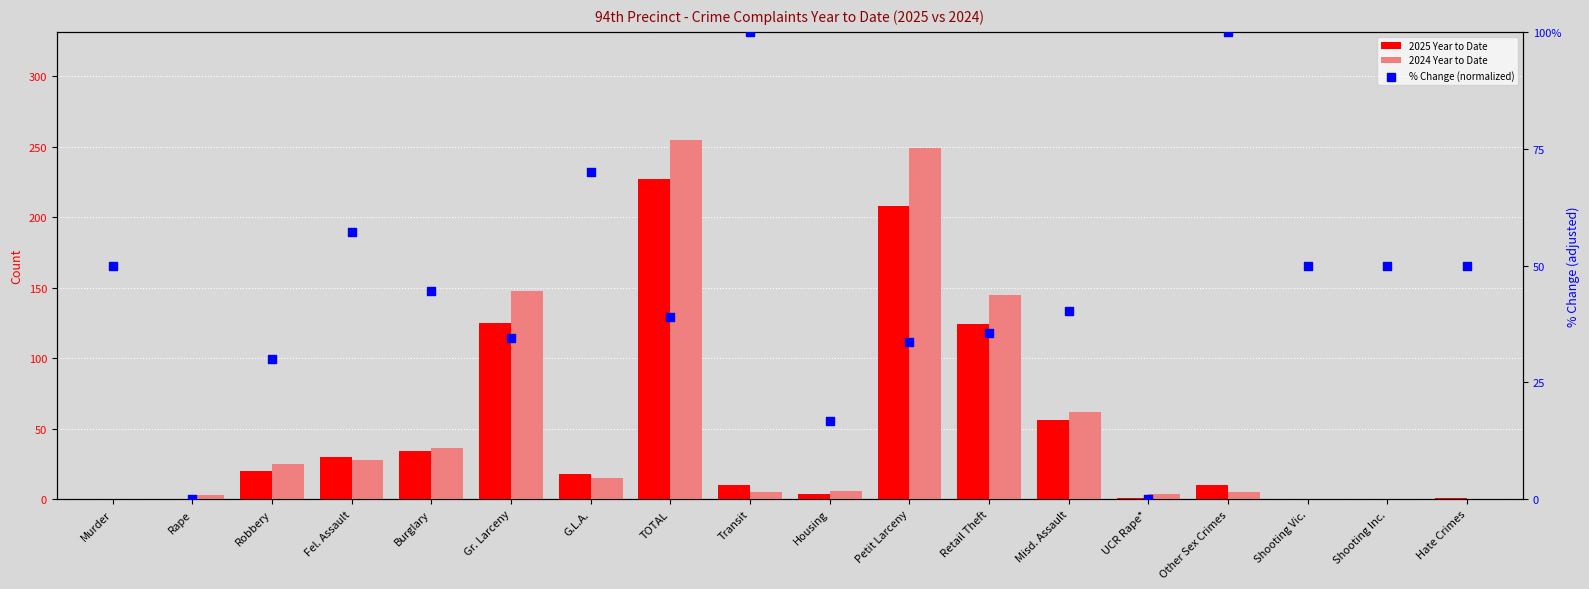

At how many categories does at least one series exceed 170?

2